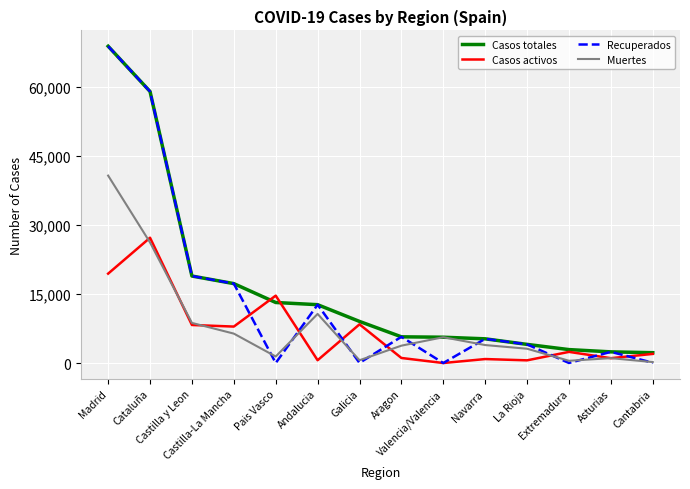

What are all the series names shown in the legend?

Casos totales, Casos activos, Recuperados, Muertes